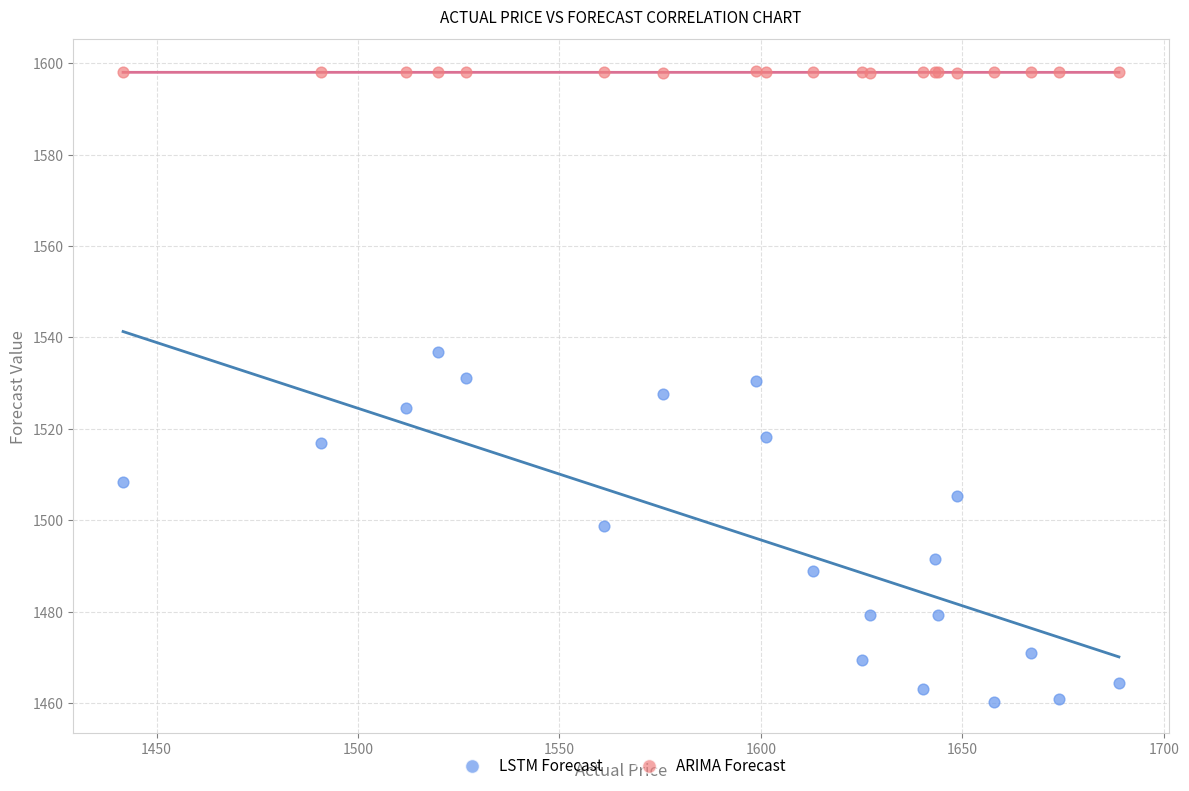

Which series has the widest spread of Y values?

LSTM Forecast